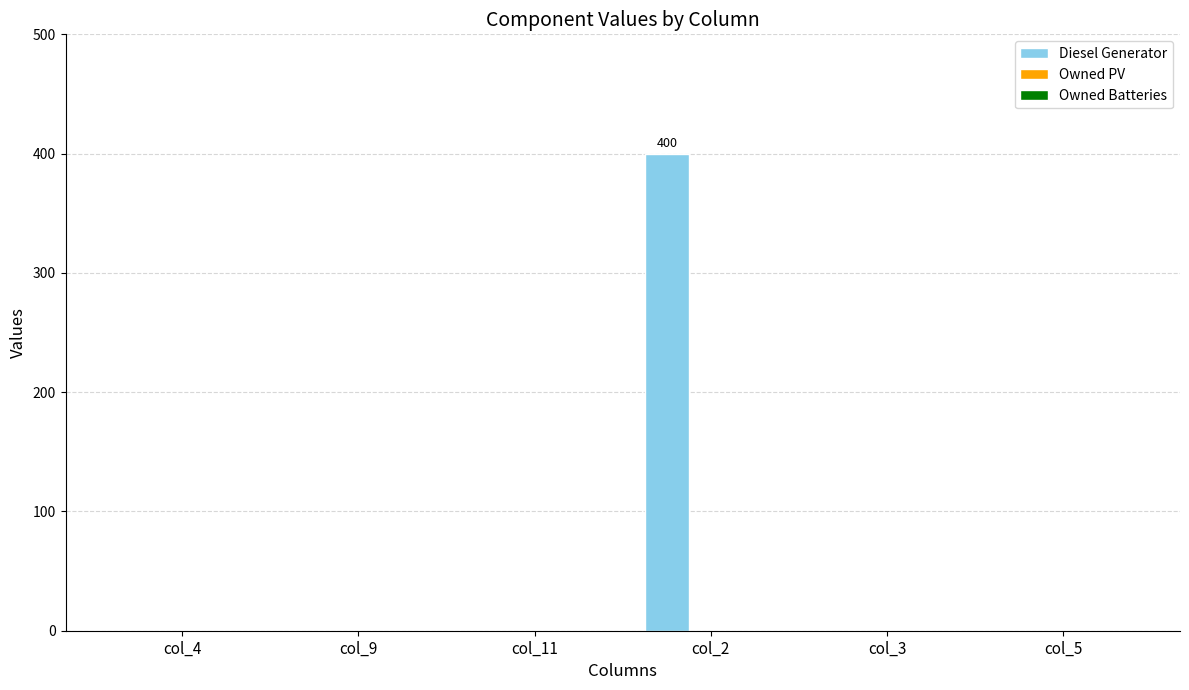

Is it true that the value at col_9 is 0?

True